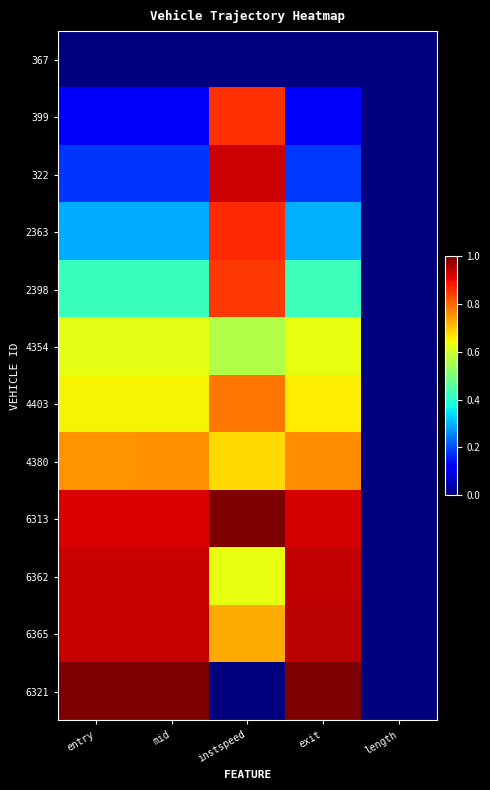

How many data points does each series have?

5